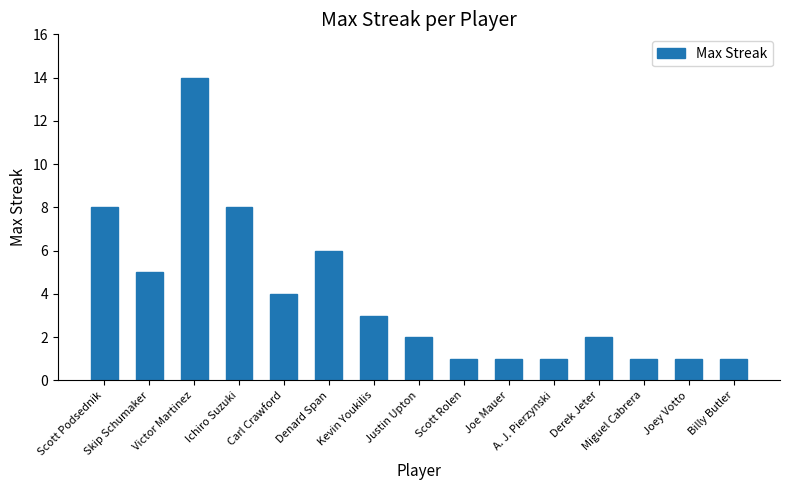

What position from the left is Scott Rolen?

9